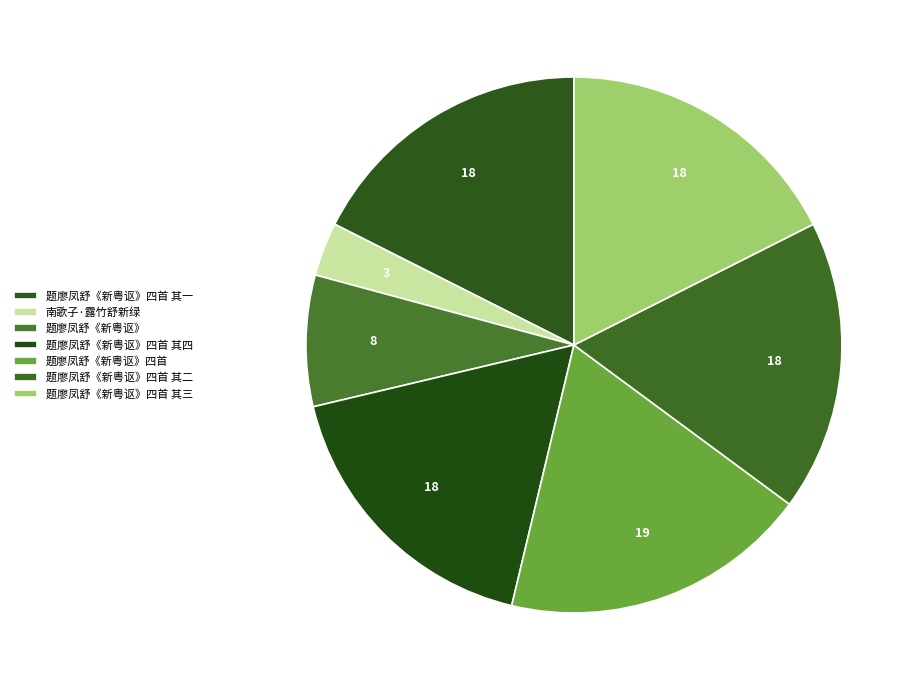

How many slices are in this pie chart?

7